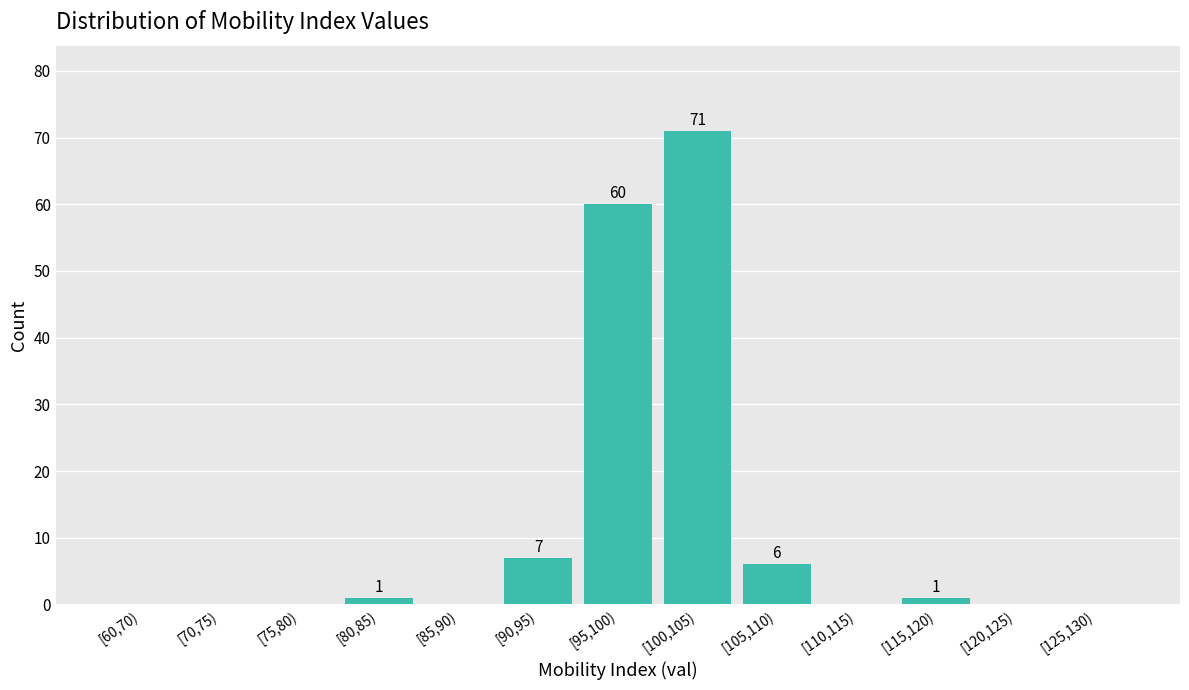

Reading left to right, extract all data points from this chart.

[60,70)=0	[70,75)=0	[75,80)=0	[80,85)=1	[85,90)=0	[90,95)=7	[95,100)=60	[100,105)=71	[105,110)=6	[110,115)=0	[115,120)=1	[120,125)=0	[125,130)=0